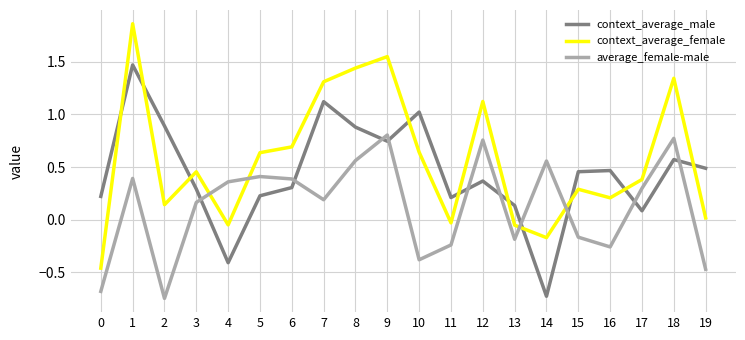

Is the value of context_average_male at 15 greater than the value of average_female-male at 3?

Yes